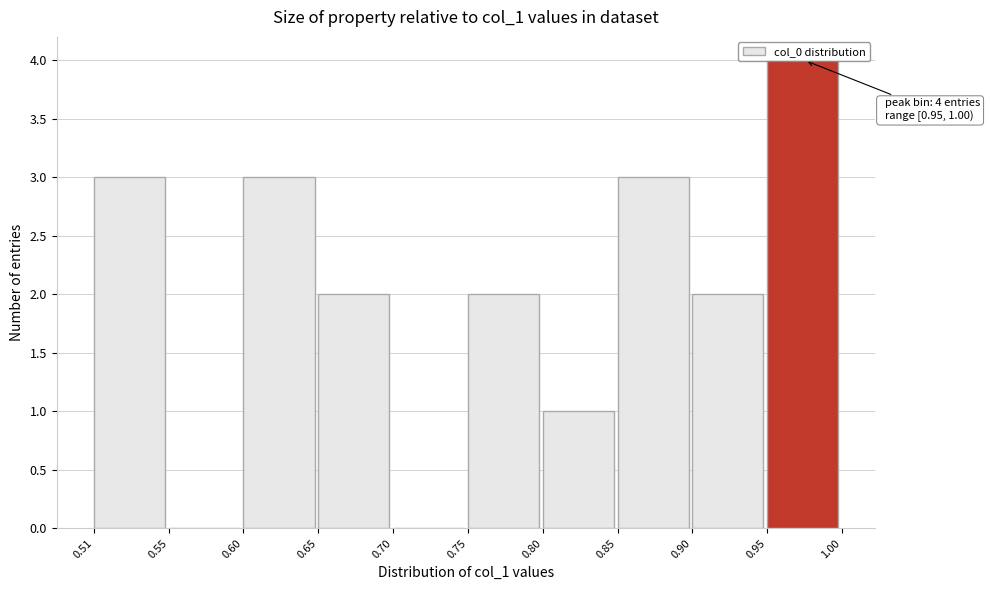

Over which range of the x-axis is the bar tallest?

0.95 to 1.00